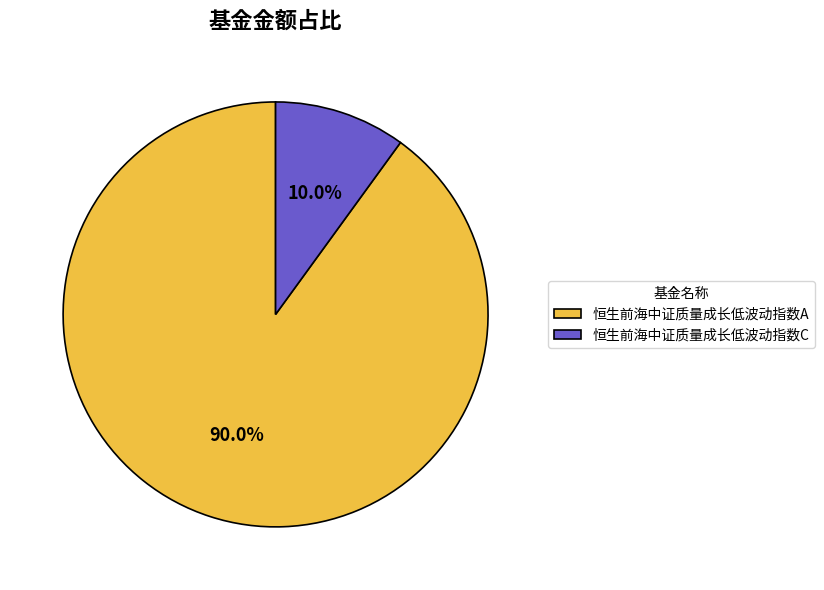

Is there a majority slice in this chart?

Yes